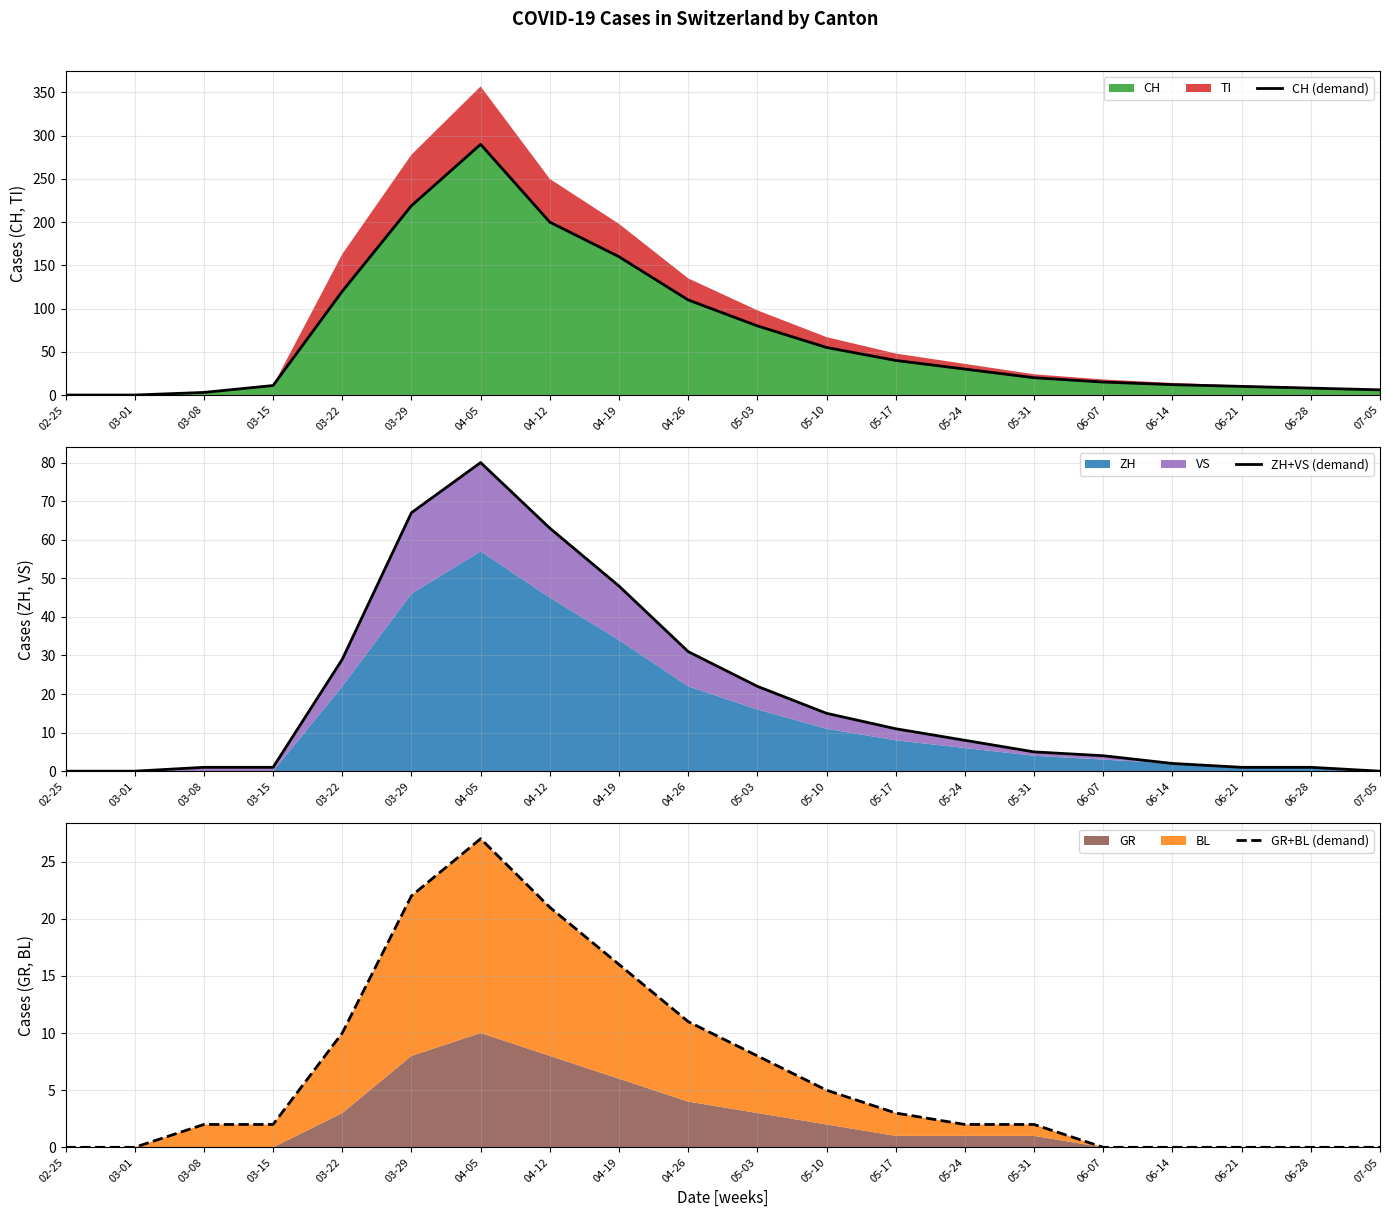

Rank the categories by ZH+VS (demand) value from lowest to highest.

02-25, 03-01, 07-05, 03-08, 03-15, 06-21, 06-28, 06-14, 06-07, 05-31, 05-24, 05-17, 05-10, 05-03, 03-22, 04-26, 04-19, 04-12, 03-29, 04-05